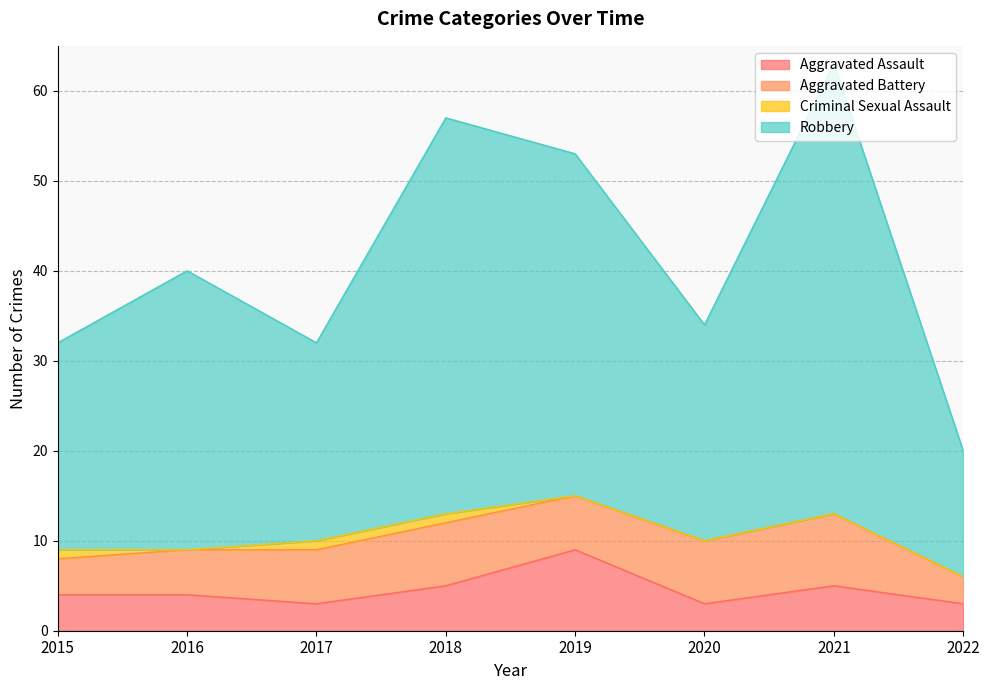

Which category has the highest value in the Robbery series?

2021